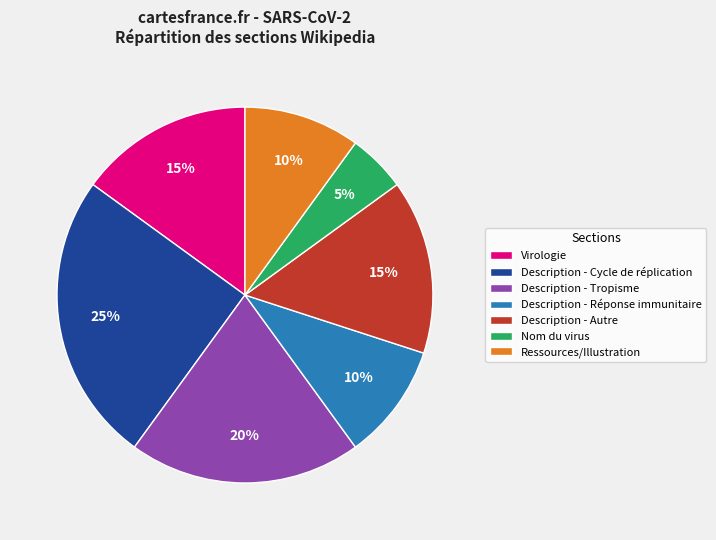

What is the largest slice in the pie chart?

Description - Cycle de réplication